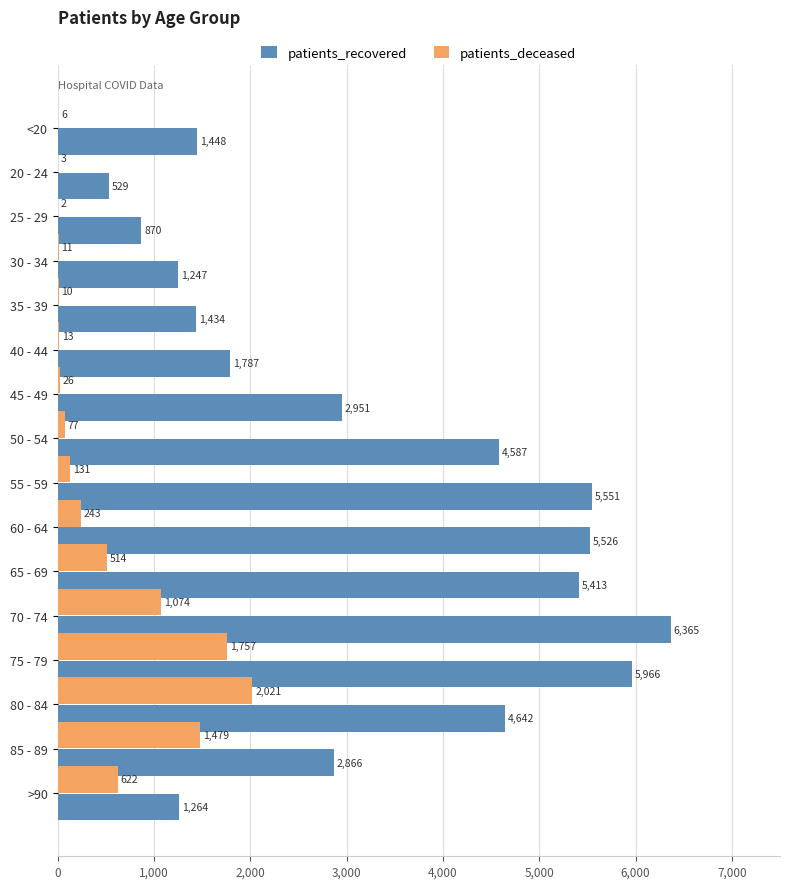

What is the sum of all patients_recovered values?

52446